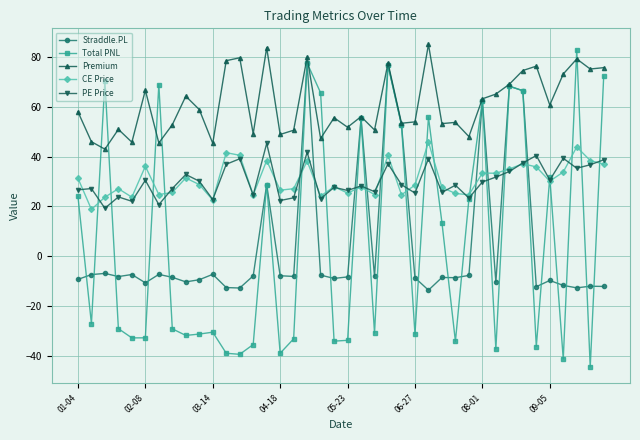

What is the value of the PE Price point at the 11th from the left?

22.8